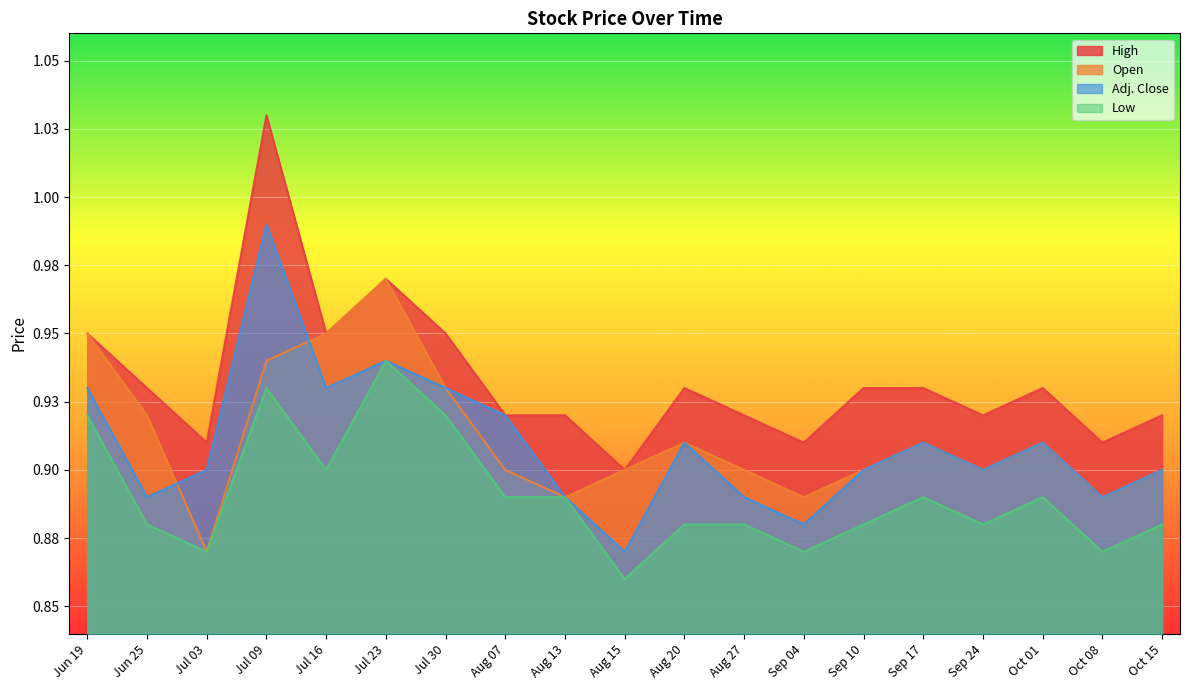

What is the highest value of the Low series?

0.9